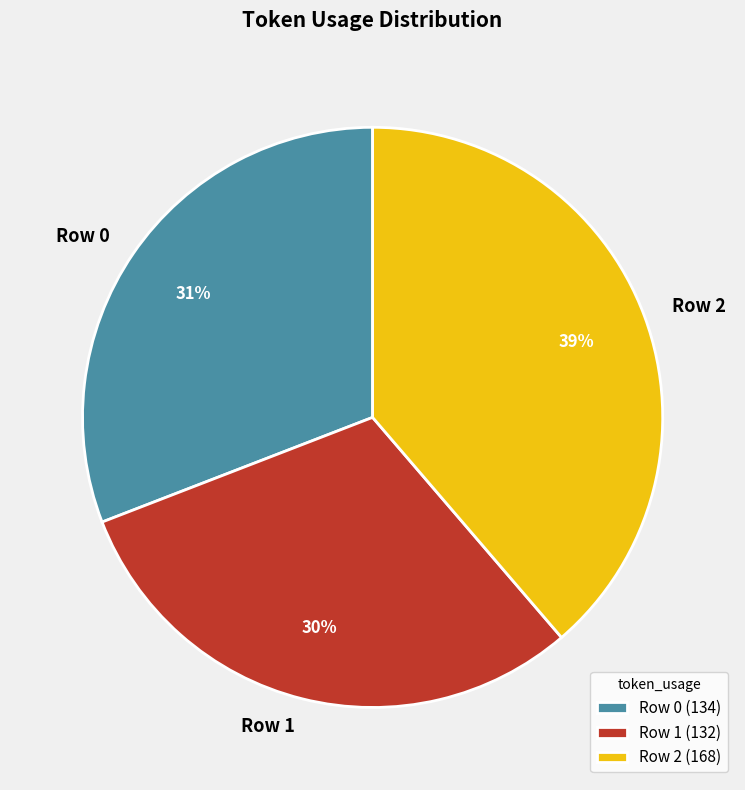

To the nearest percent, what portion does Row 1 represent?

30%